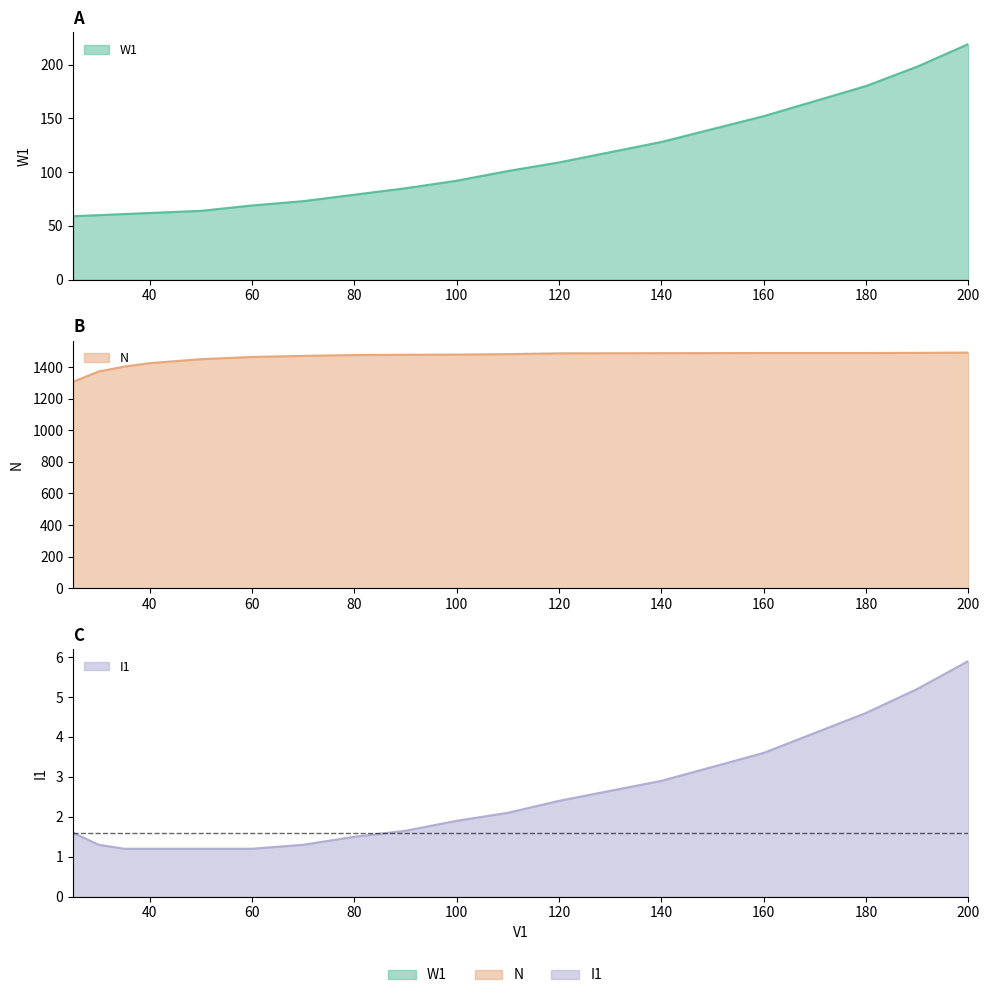

Rank the series by their maximum value, from highest to lowest.

N, W1, I1